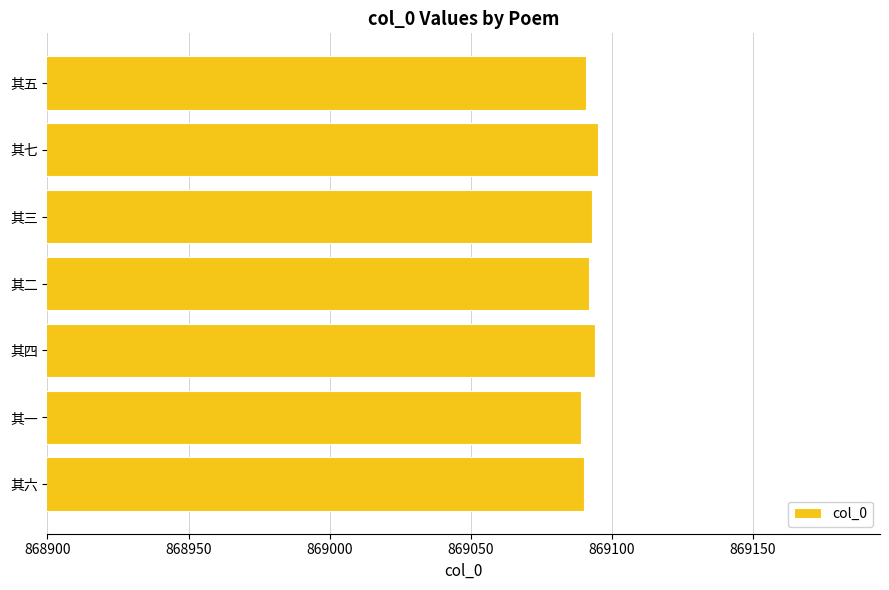

What is the change in value from 其七 to 其一?

-6